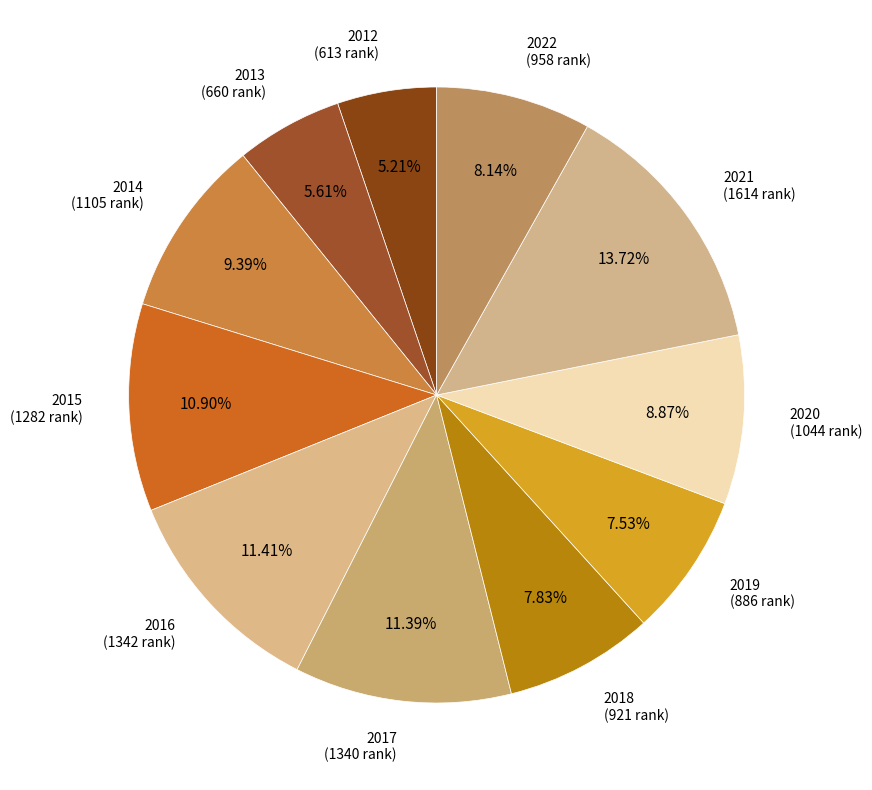

Does any single category account for the majority?

No